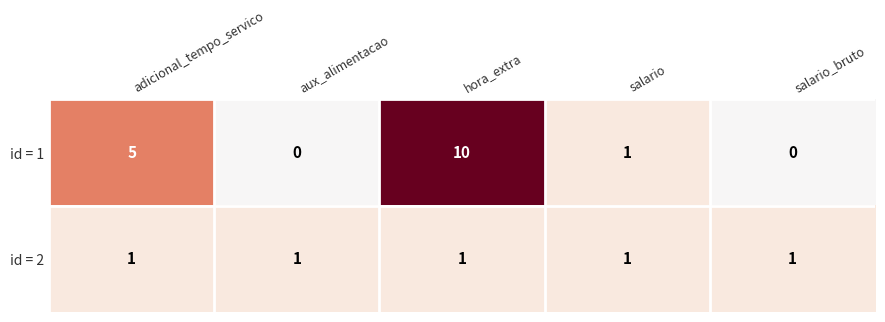

Reading left to right, transcribe all the data shown in this chart.

id = 1: adicional_tempo_servico=5	aux_alimentacao=0	hora_extra=10	salario=1	salario_bruto=0
id = 2: adicional_tempo_servico=1	aux_alimentacao=1	hora_extra=1	salario=1	salario_bruto=1